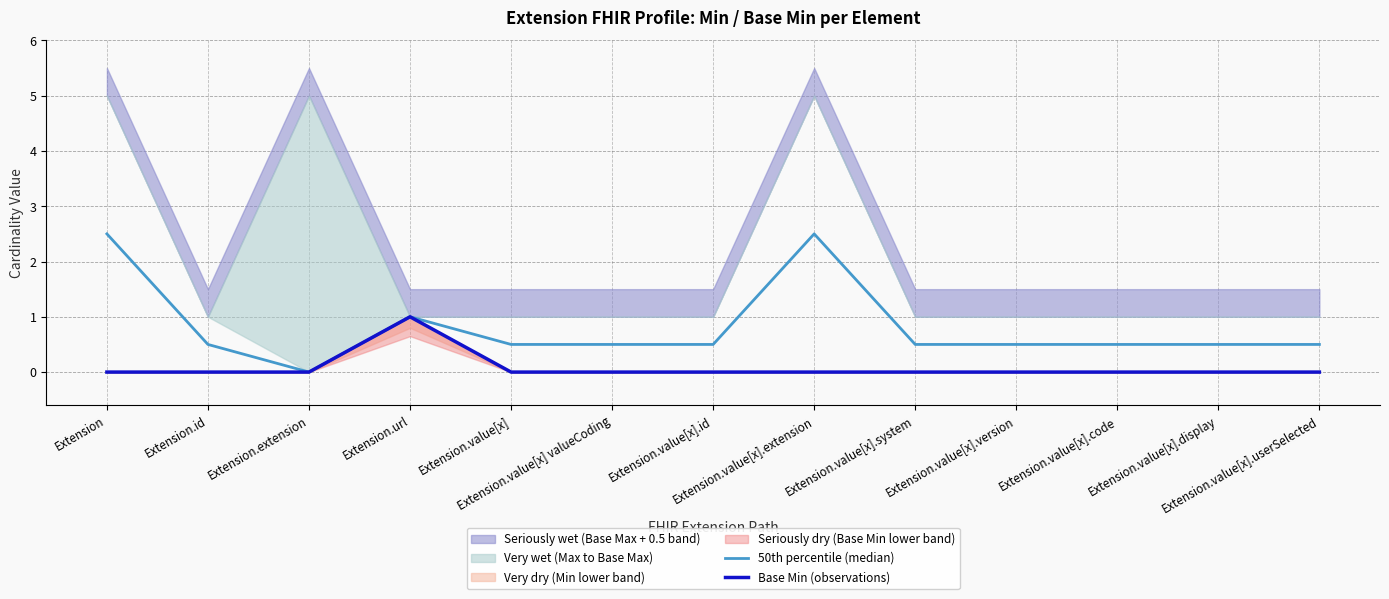

At Extension.id, list the series in order from smallest to largest.

Base Min (observations), 50th percentile (median)